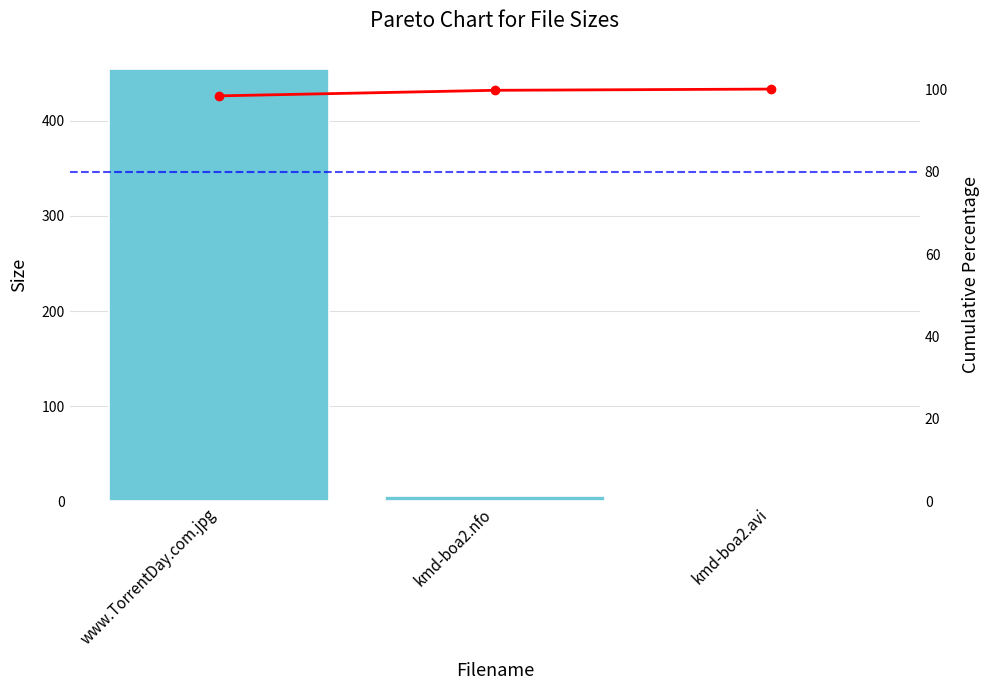

What is the label of the 2nd bar from the right?

kmd-boa2.nfo